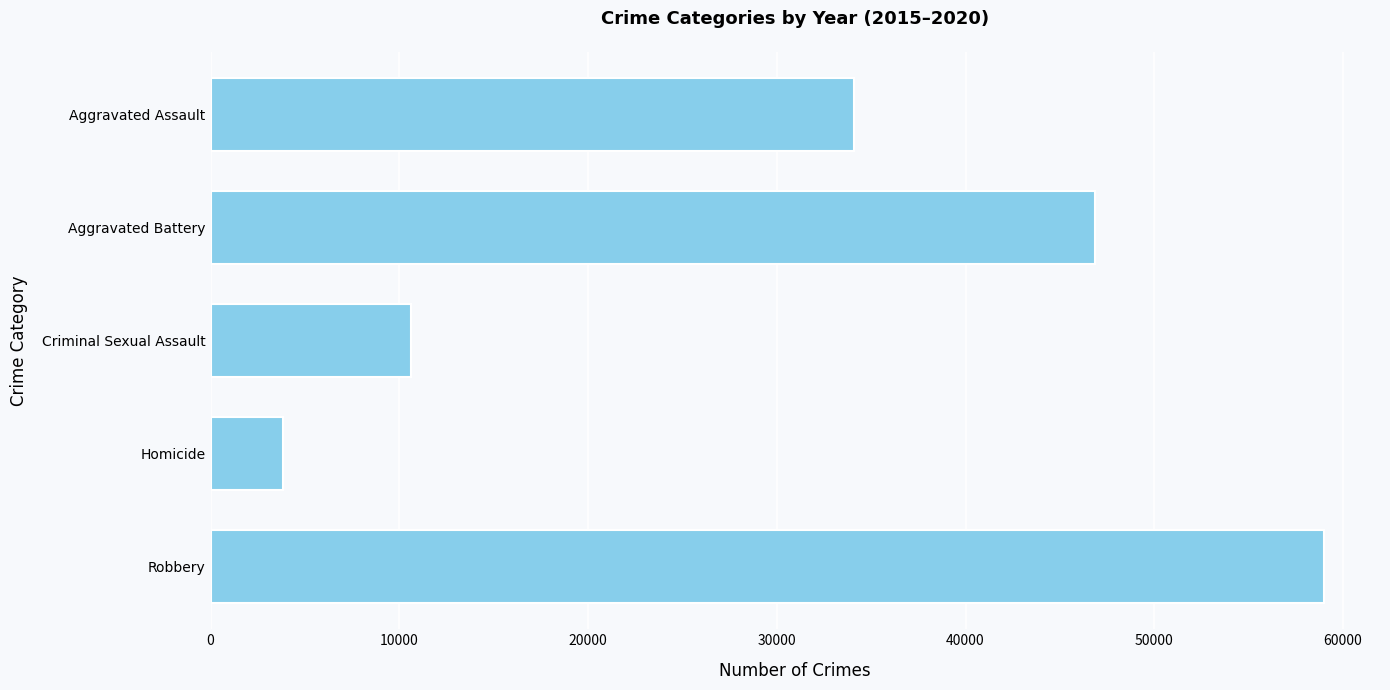

What is the change in value from Aggravated Battery to Robbery?

+12146